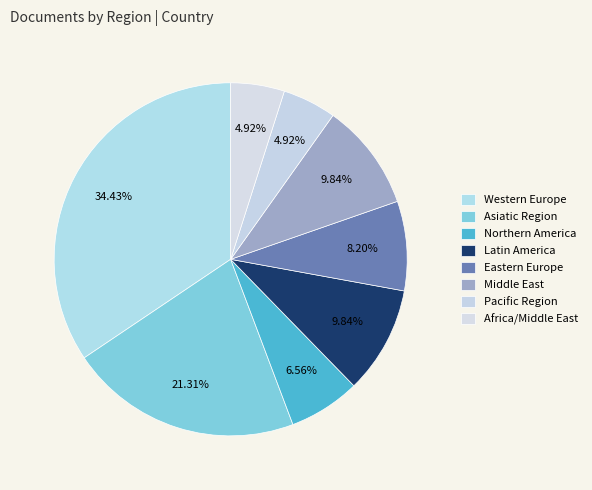

What portion of the pie excludes Africa/Middle East?

95.1%